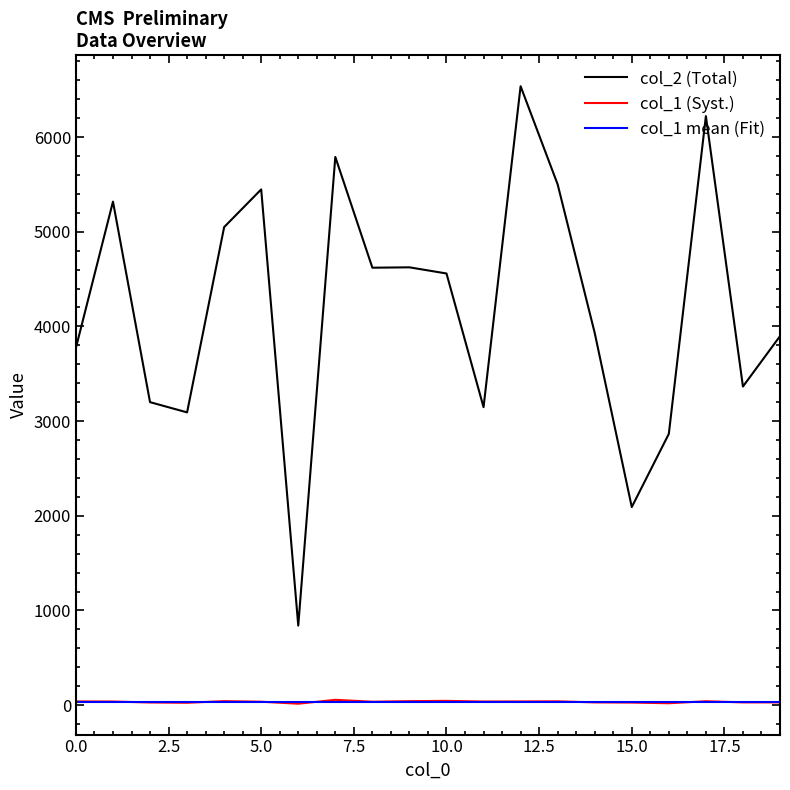

Which series has the largest total across all categories?

col_2 (Total)